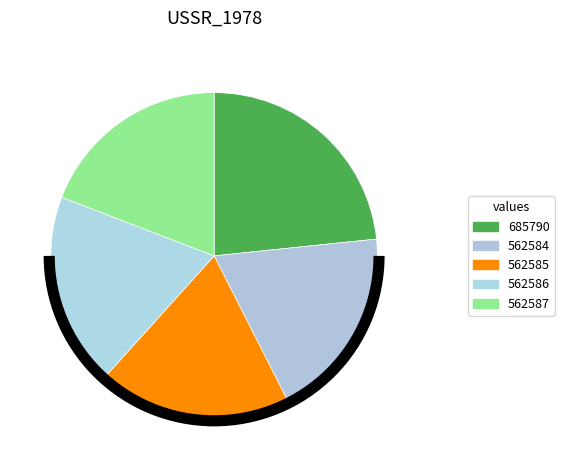

Is there a majority slice in this chart?

No